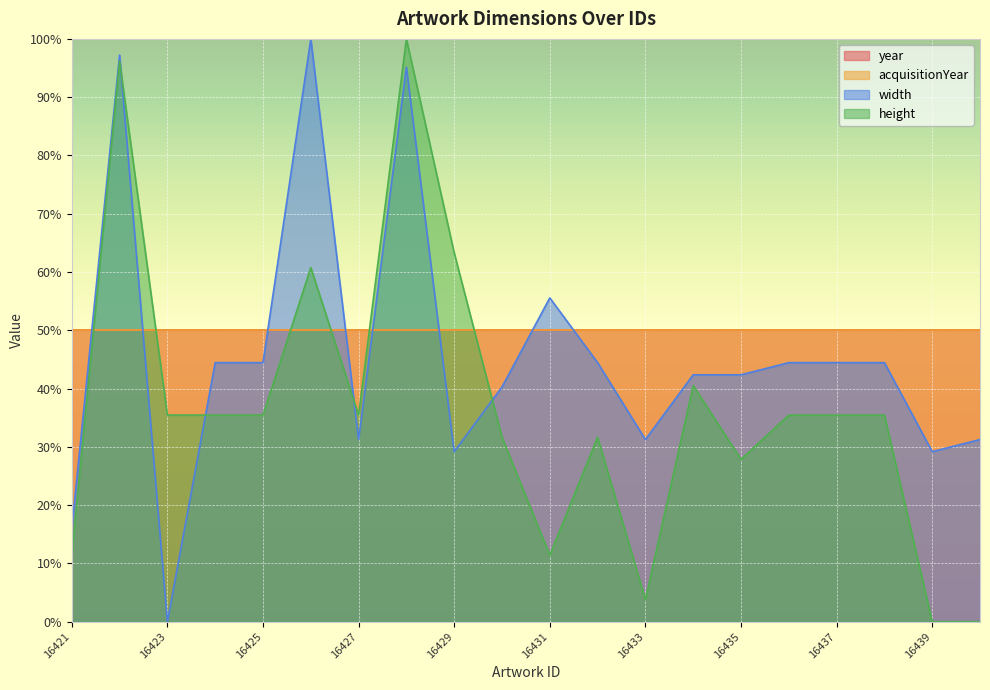

The value of height at 16424 is 13.0. True or false?

False